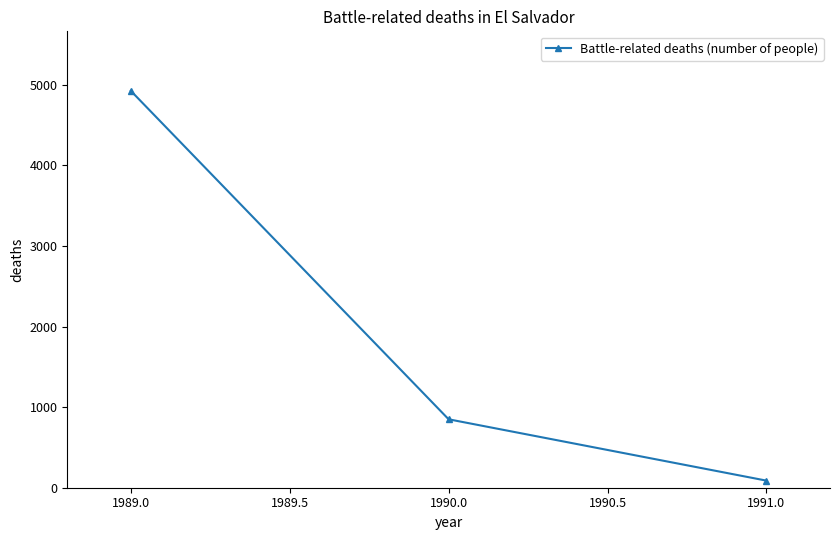

Reading left to right, transcribe all the data shown in this chart.

1989.0=4924	1990.0=849	1991.0=88